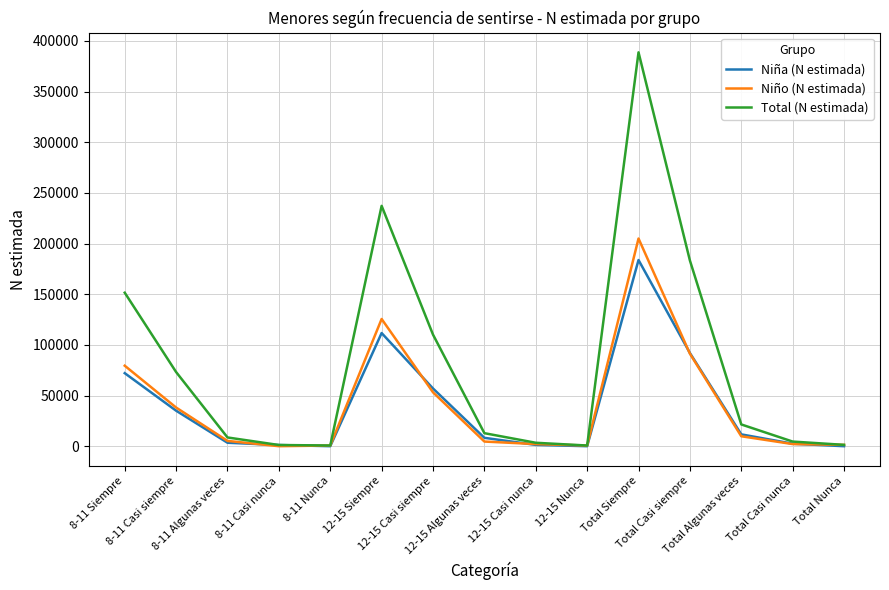

Rank the series by their maximum value, from highest to lowest.

Total (N estimada), Niño (N estimada), Niña (N estimada)